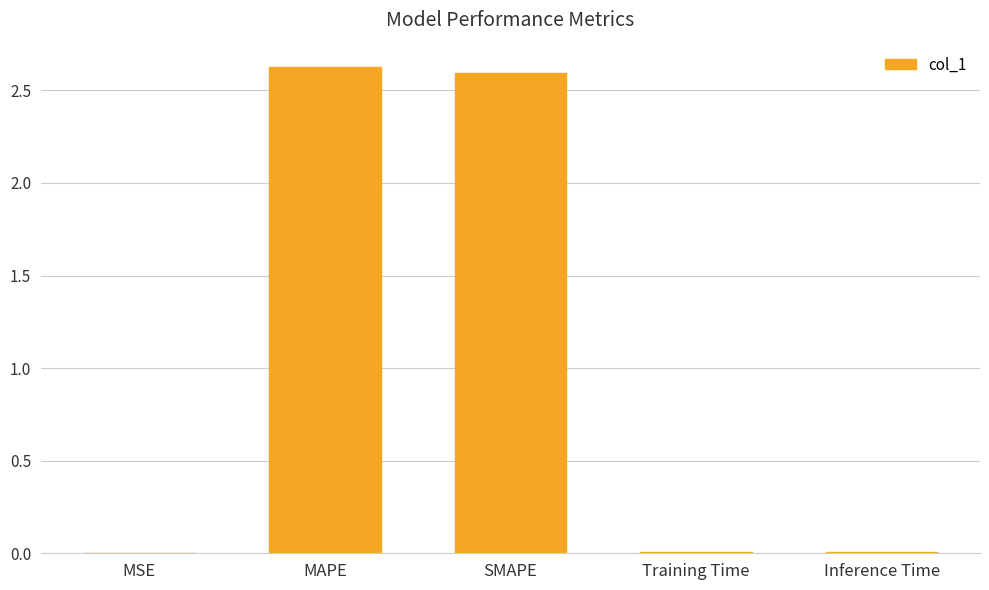

The value at Training Time is 0.0. True or false?

True